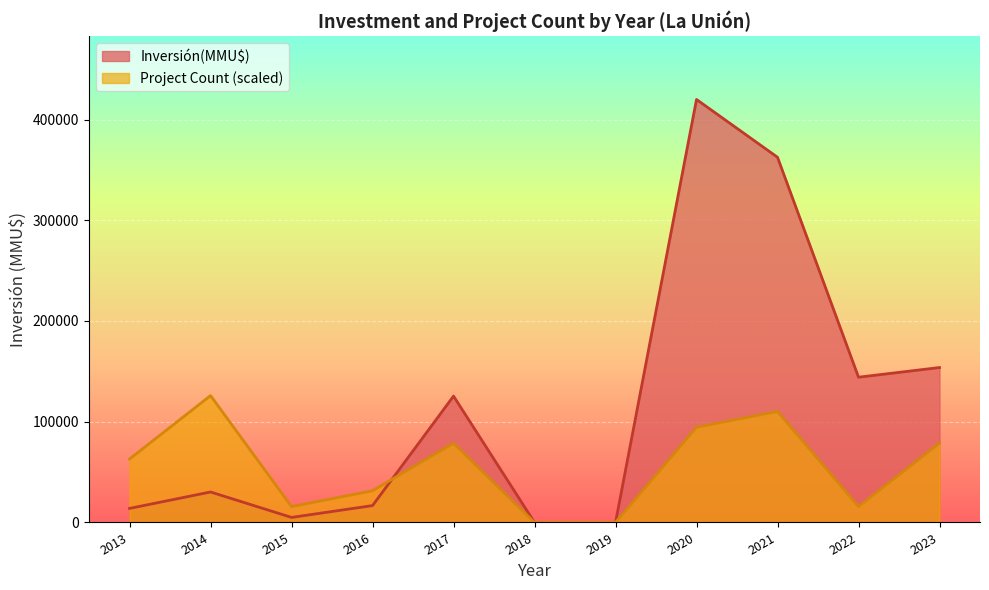

The value of Inversión(MMU$) at 2023 is 440. True or false?

False